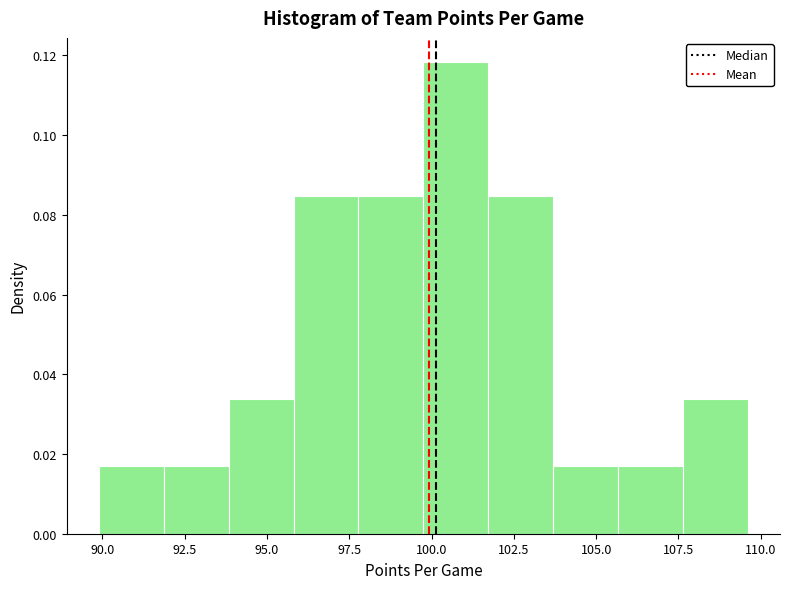

Read against the x-axis, roughly where is the centre of the tallest bar?

100.5